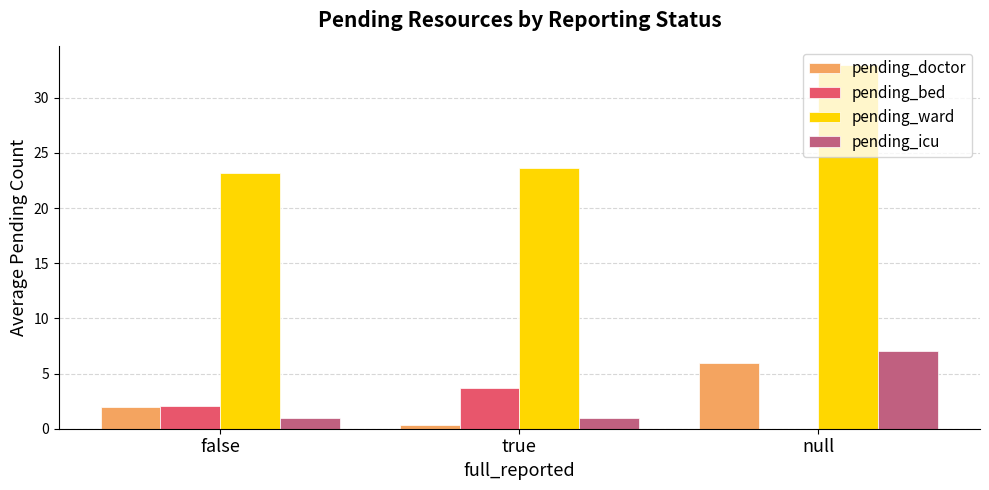

Is the value of pending_bed at false greater than the value of pending_ward at false?

No